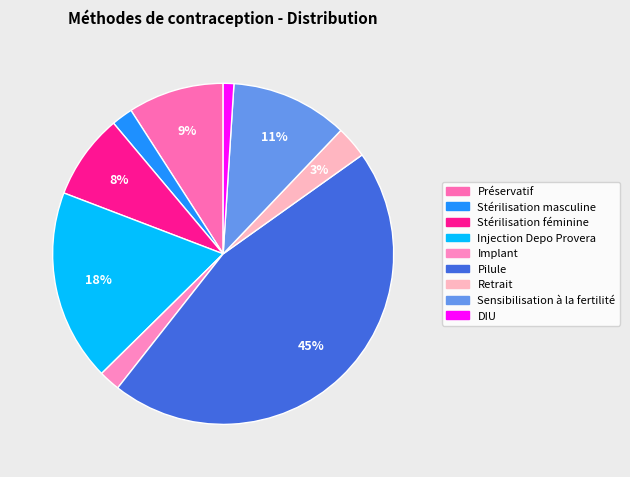

Which category has the biggest portion of the pie?

Pilule